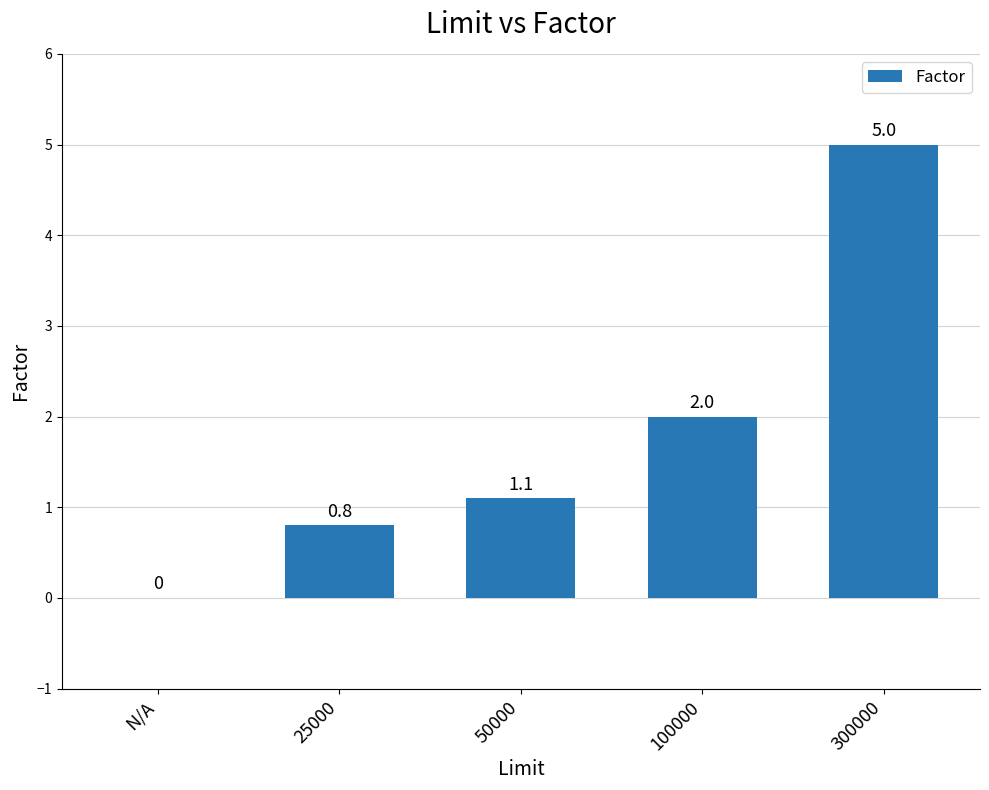

What is the sum of all values?

8.9